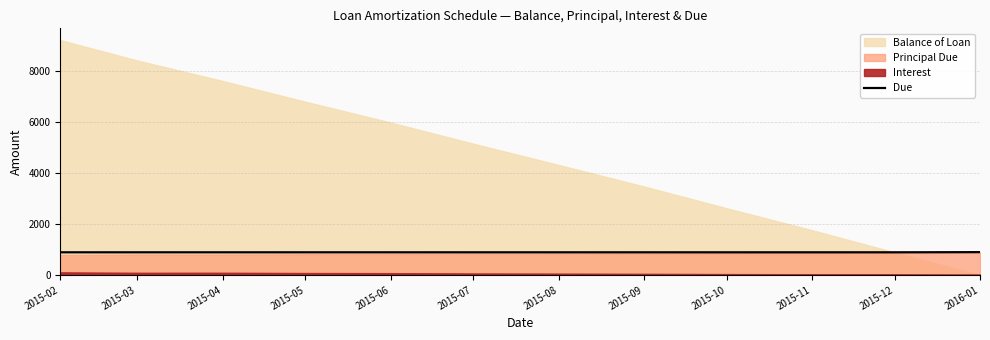

Between 2015-09 and 2015-10, which is larger?

2015-09